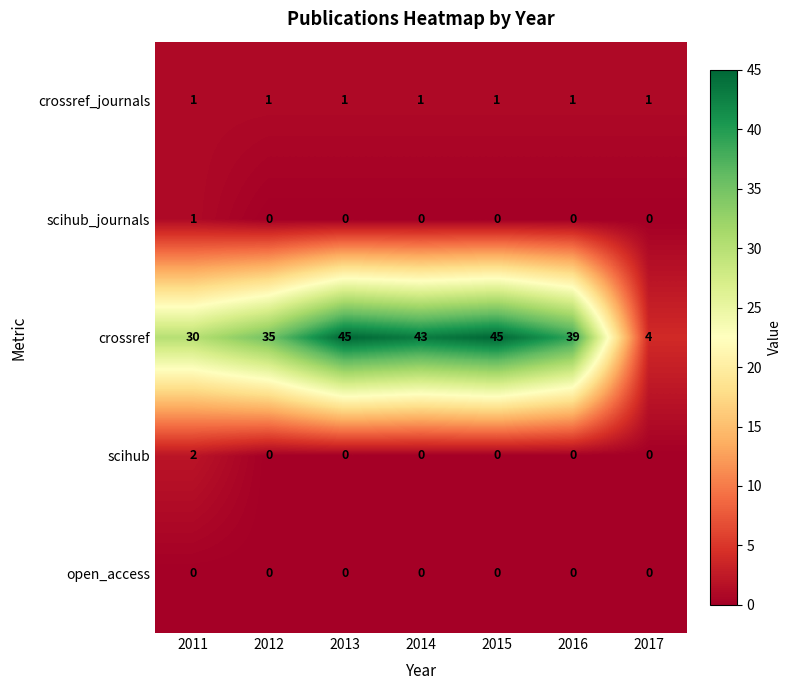

The value of scihub_journals at 2014 is 0. True or false?

True